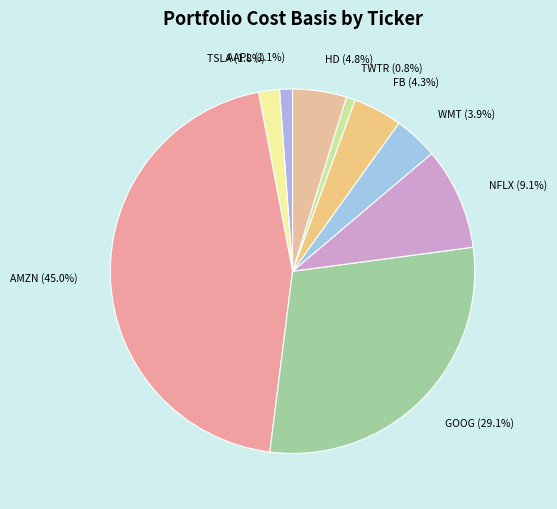

Which has a higher value, NFLX or AMZN?

AMZN